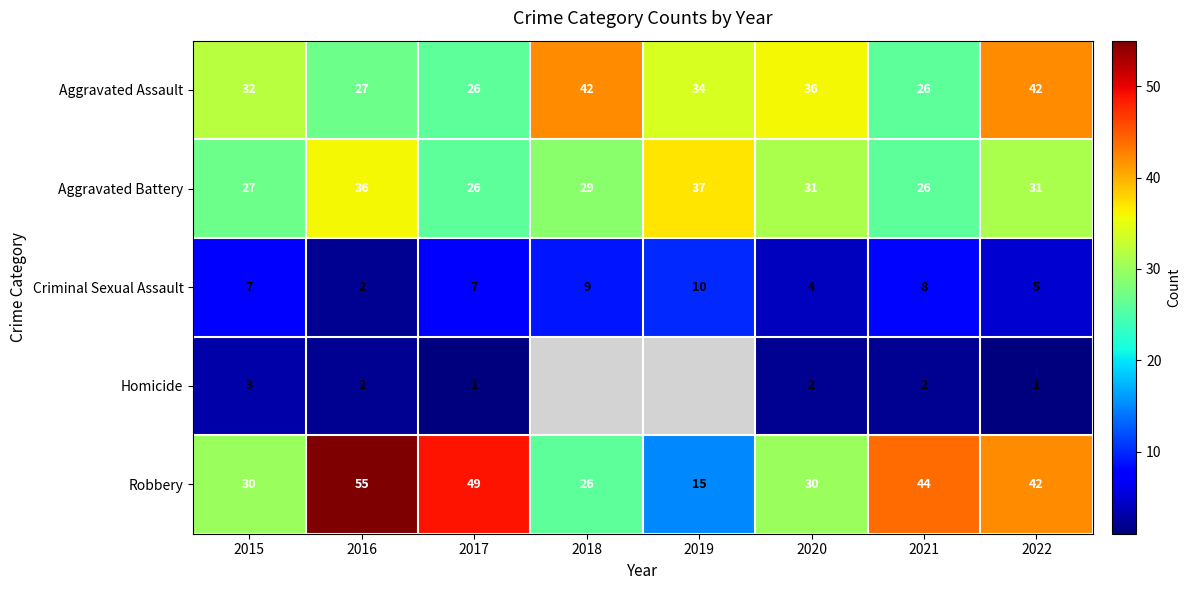

What is the minimum value shown in the chart?

1.0